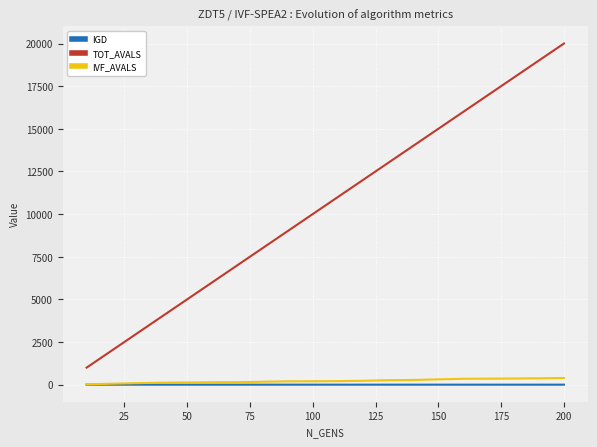

What is the greatest value displayed?

20000.0